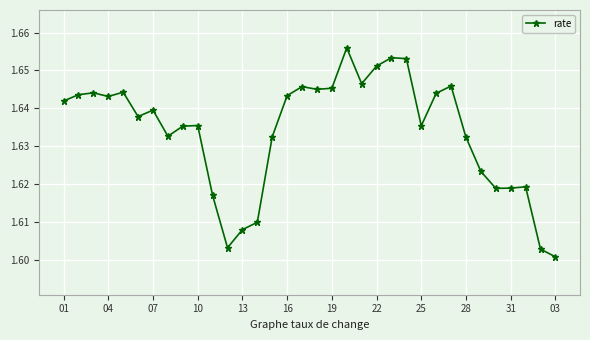

What is the sum of all values?

55.6